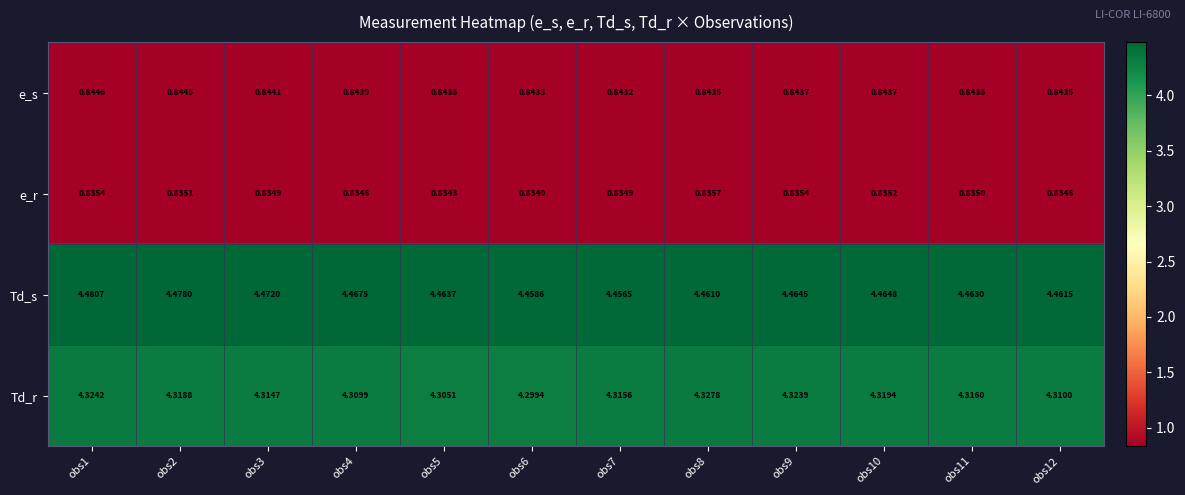

At how many categories does at least one series exceed 3?

12